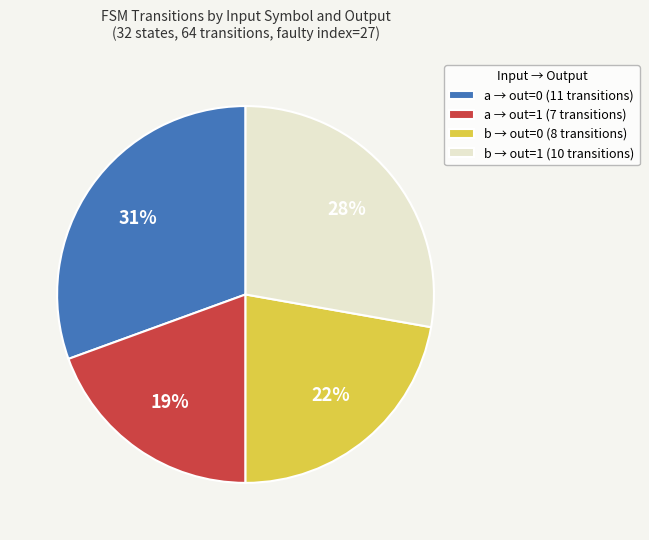

Which has a higher value, b → out=0 (8 transitions) or a → out=0 (11 transitions)?

a → out=0 (11 transitions)